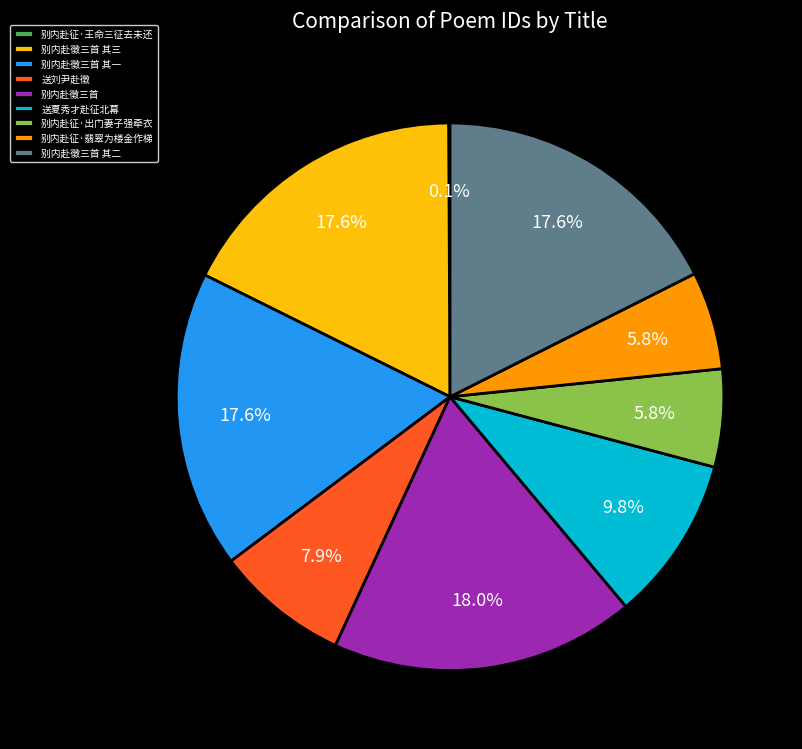

Is it true that 别内赴徵三首 其三 is 27% of the pie?

False